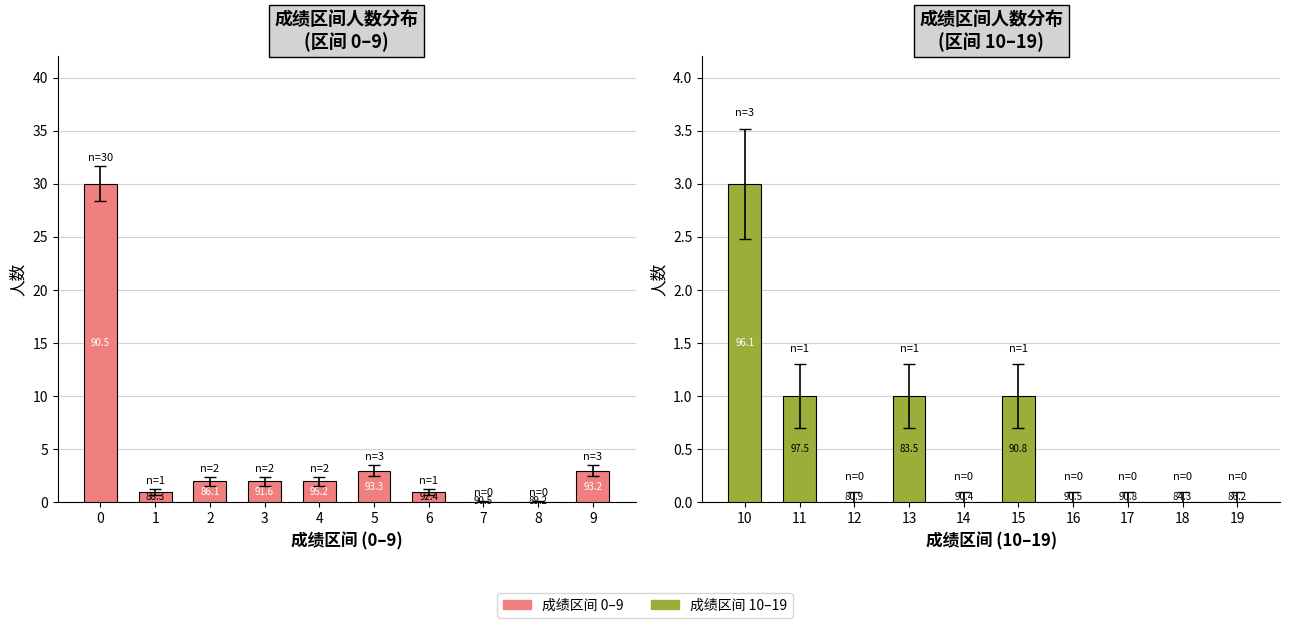

Reading left to right, what are all the values shown in this chart?

成绩区间 0–9: 30	1	2	2	2	3	1	0	0	3
成绩区间 10–19: 3	1	0	1	0	1	0	0	0	0